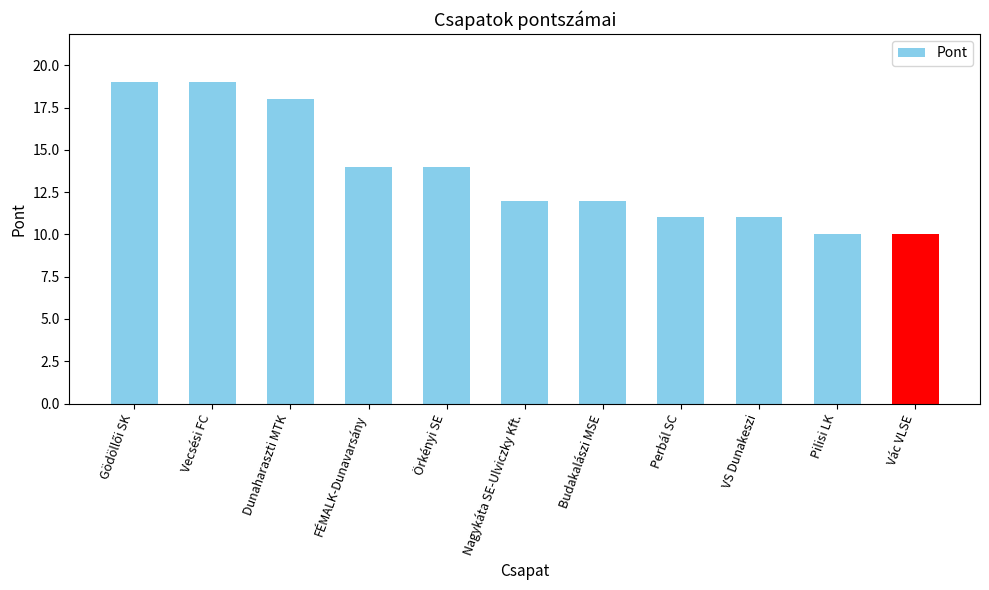

What is the sum of all values?

150